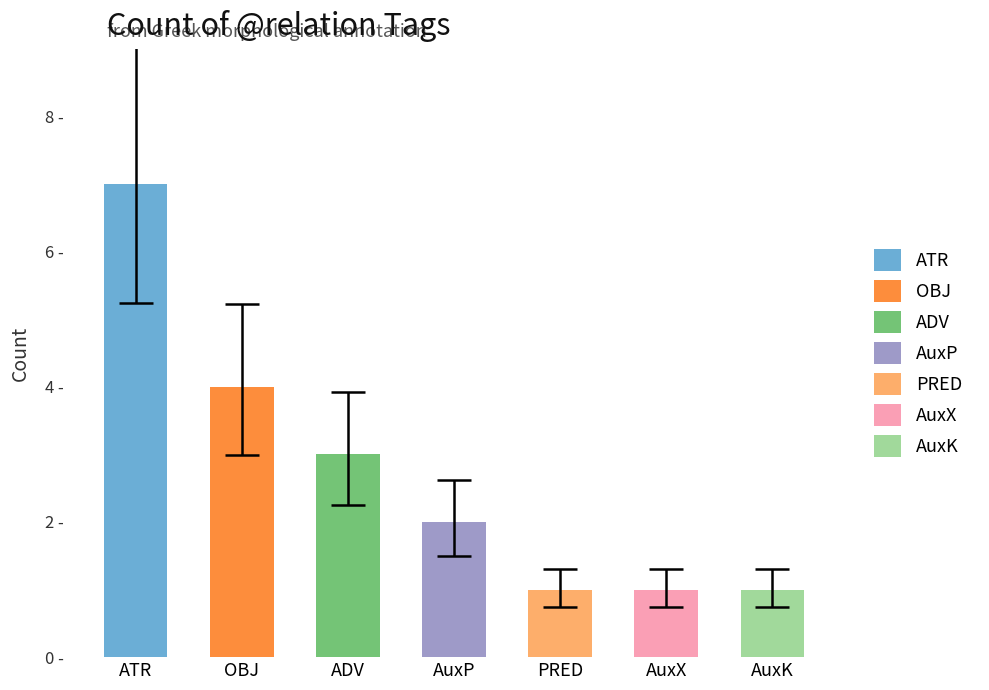

What is the sum of all values?

19